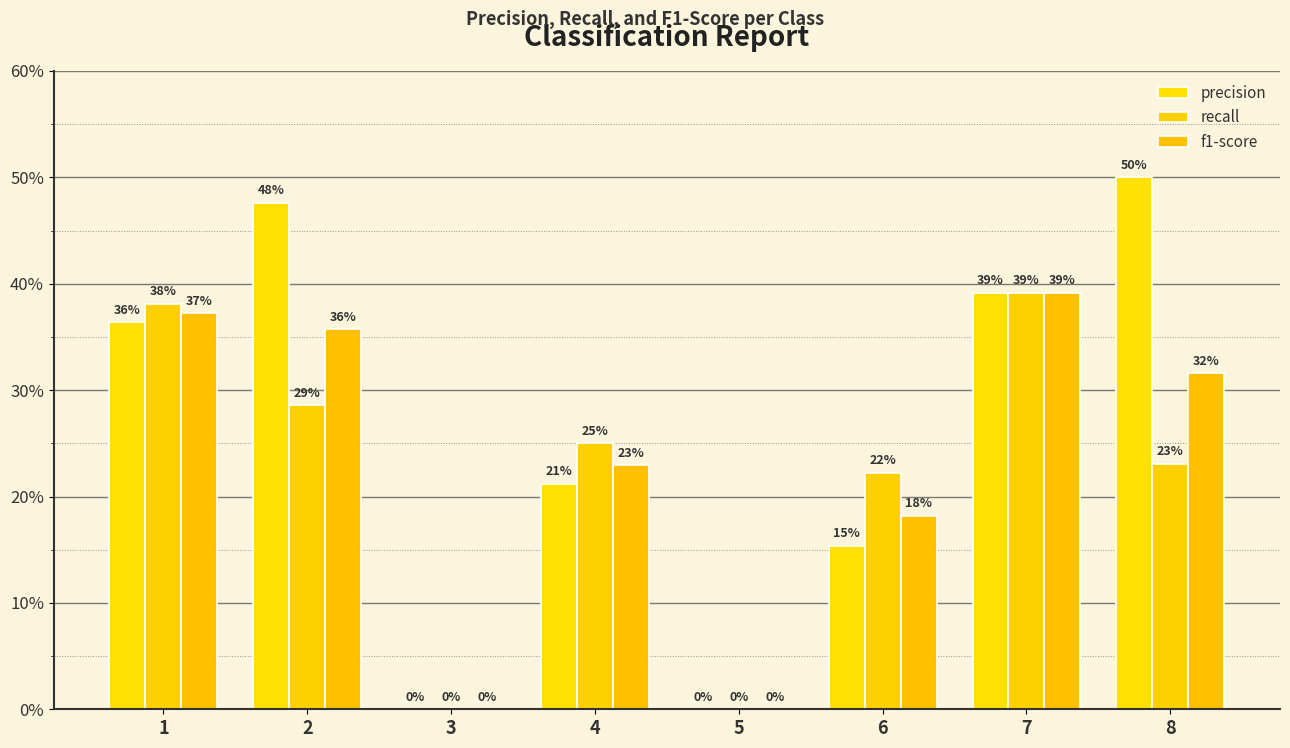

What are all the series names shown in the legend?

precision, recall, f1-score